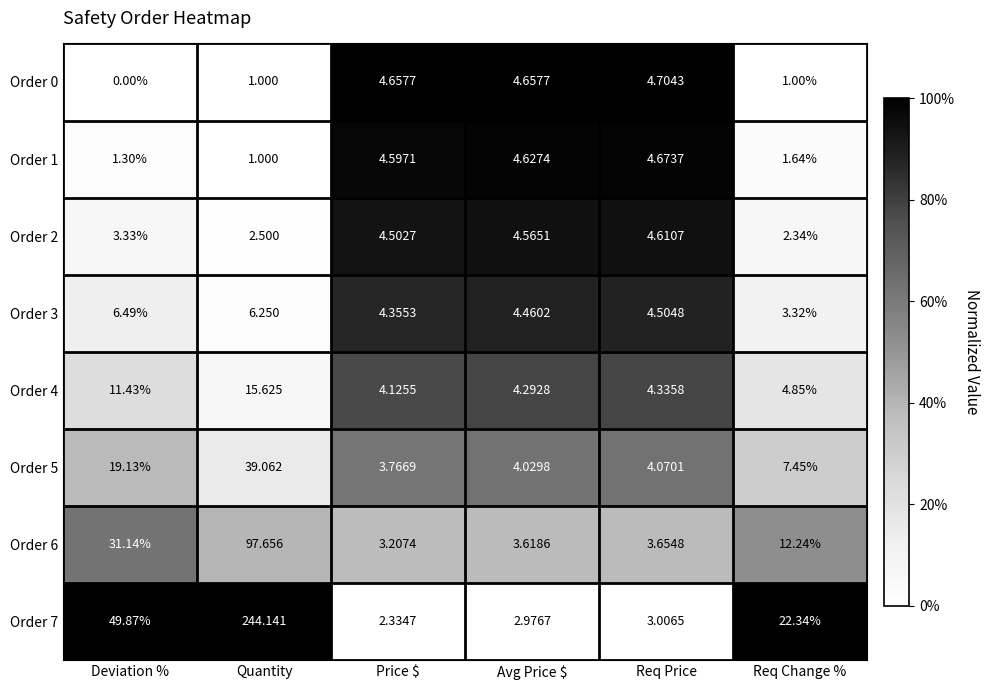

Count the number of data series in this chart.

8